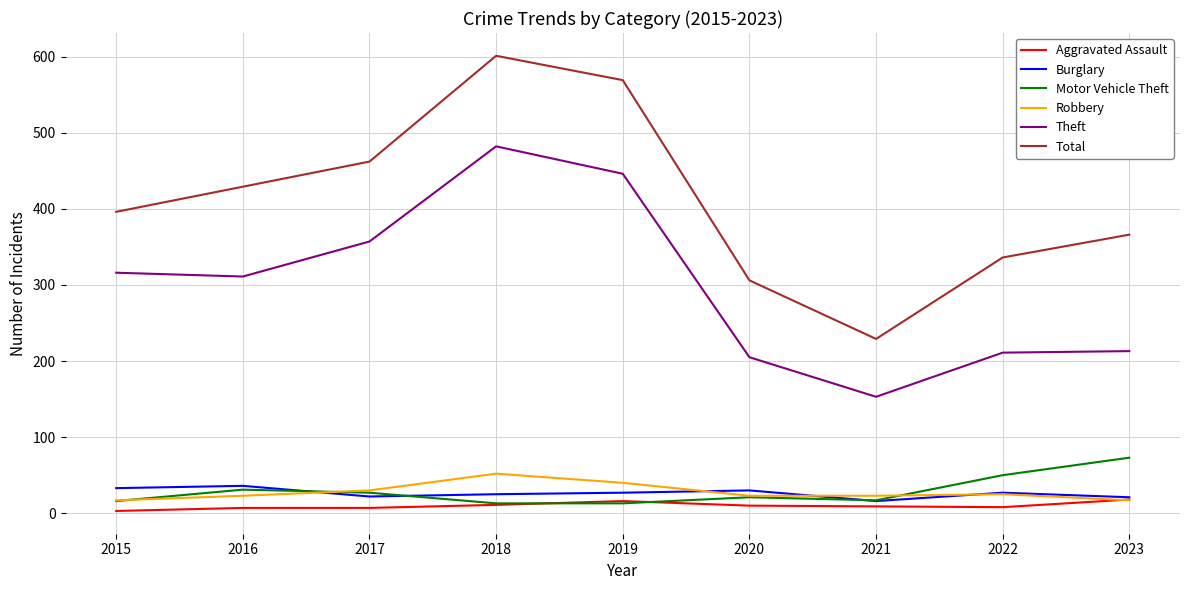

True or false: Theft and Aggravated Assault intersect in this chart.

False